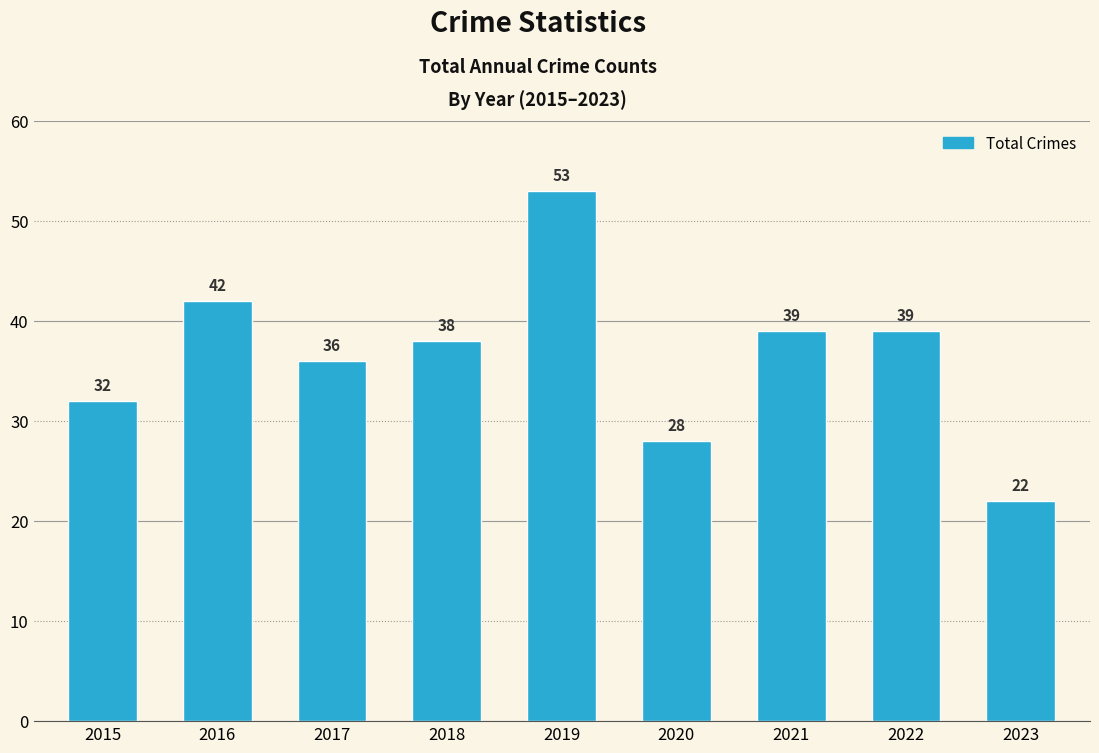

What is the value of the 8th bar from the left?

39